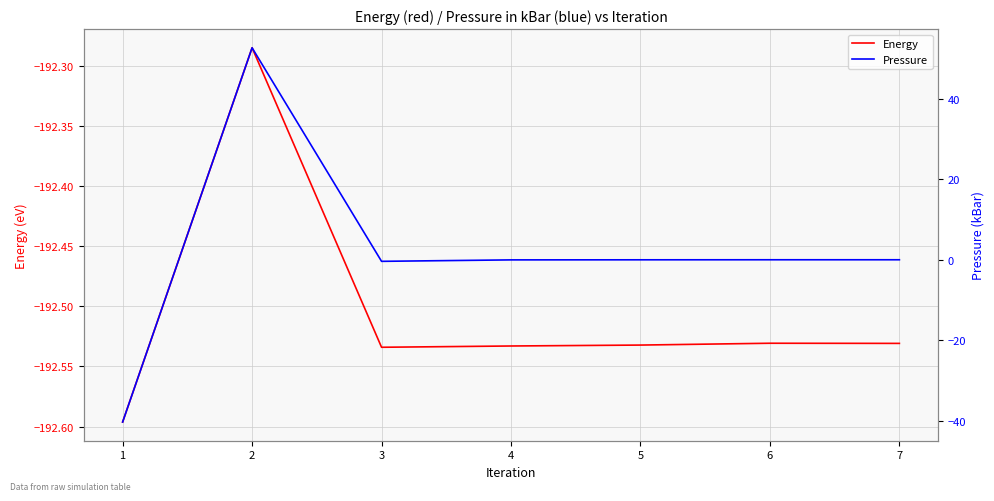

Which has a higher value, 4 or 3?

4